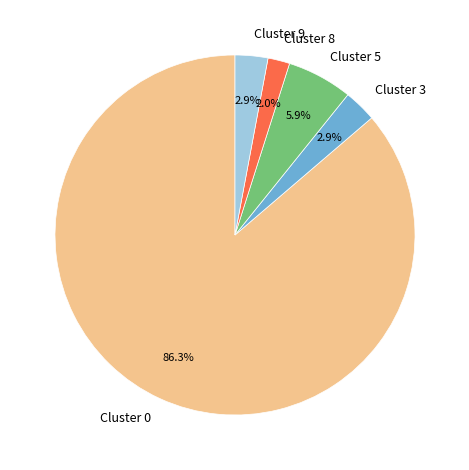

Between Cluster 0 and Cluster 3, which is larger?

Cluster 0